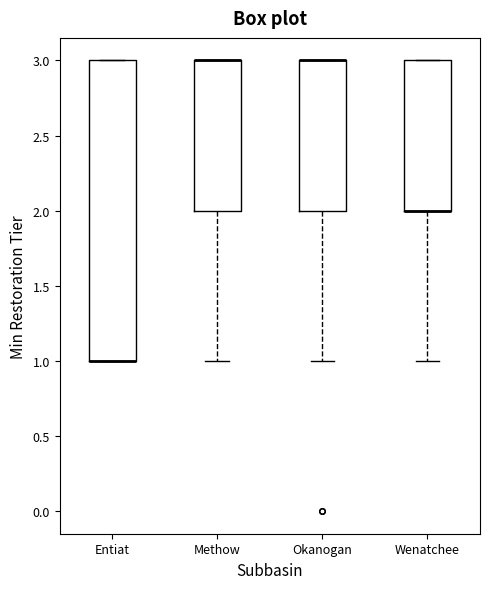

Reading left to right, transcribe this box plot: for each box, give where its median line is, the range the box spans, and where its two whiskers end, as read against the y-axis. The values are not printed on the chart, so give them approximately, as read against the axis.

Entiat: median 1 (drawn on the box's lower edge), box 1 to 3, whiskers 1 to 3
Methow: median 3 (drawn on the box's upper edge), box 2 to 3, whiskers 1 to 3
Okanogan: median 3 (drawn on the box's upper edge), box 2 to 3, whiskers 1 to 3
Wenatchee: median 2 (drawn on the box's lower edge), box 2 to 3, whiskers 1 to 3